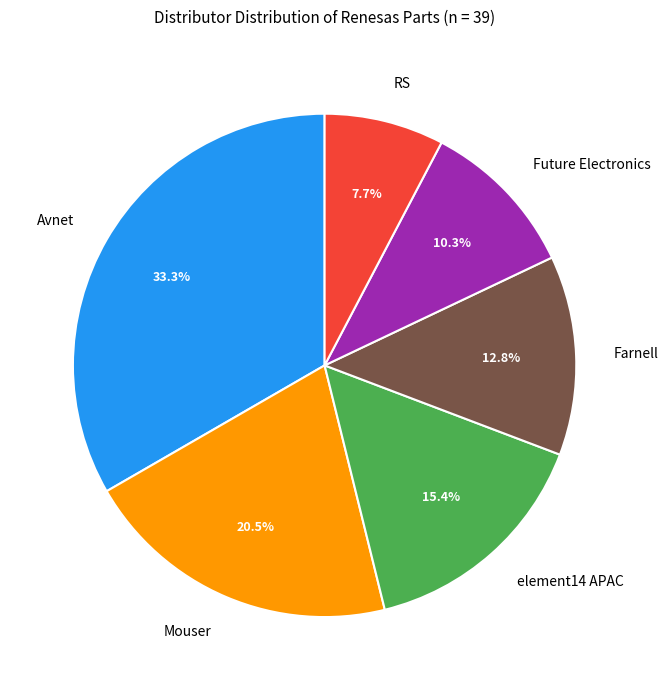

To the nearest percent, what is the combined percentage of Farnell and element14 APAC?

28%